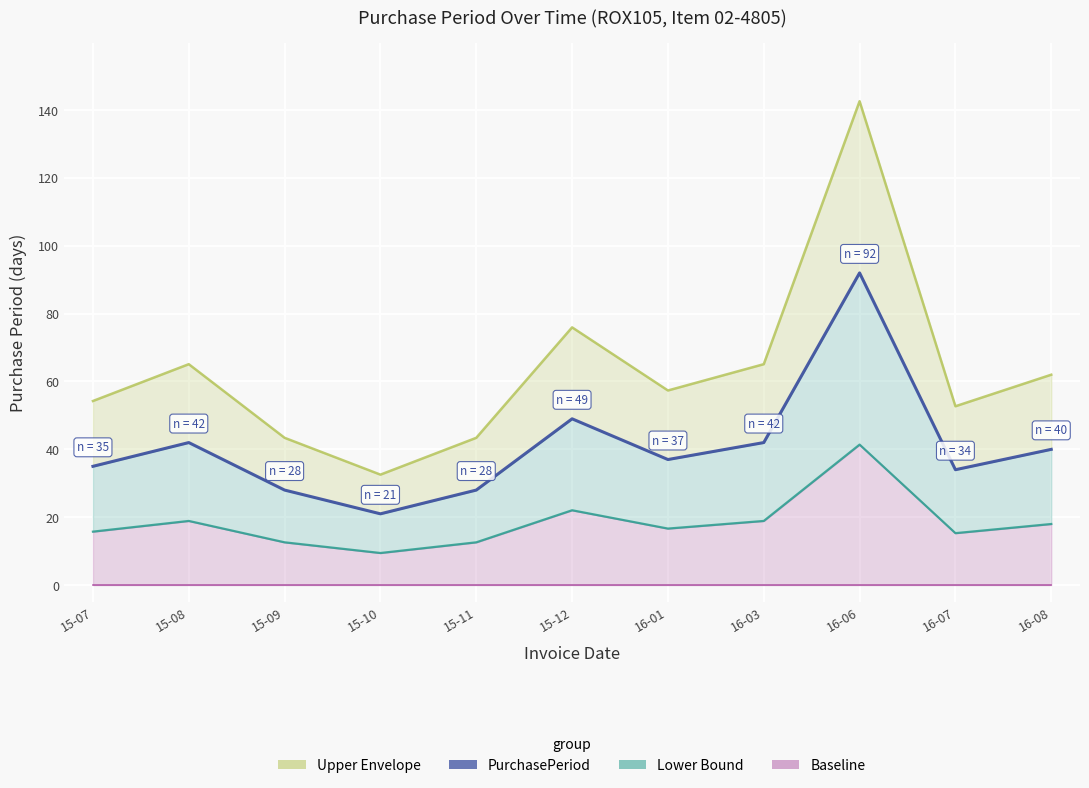

The PurchasePeriod series shows 75.0 at 15-08. True or false?

False